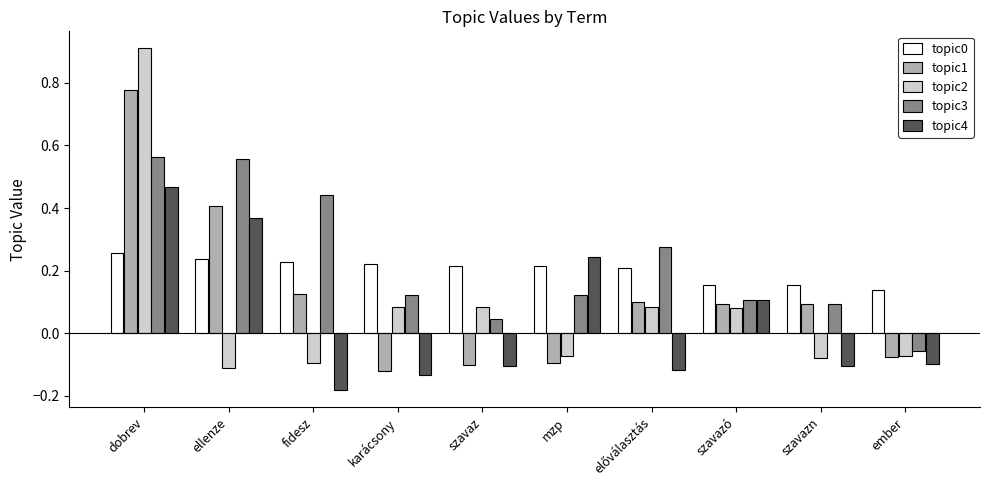

What is the label of the 1st bar from the right?

ember